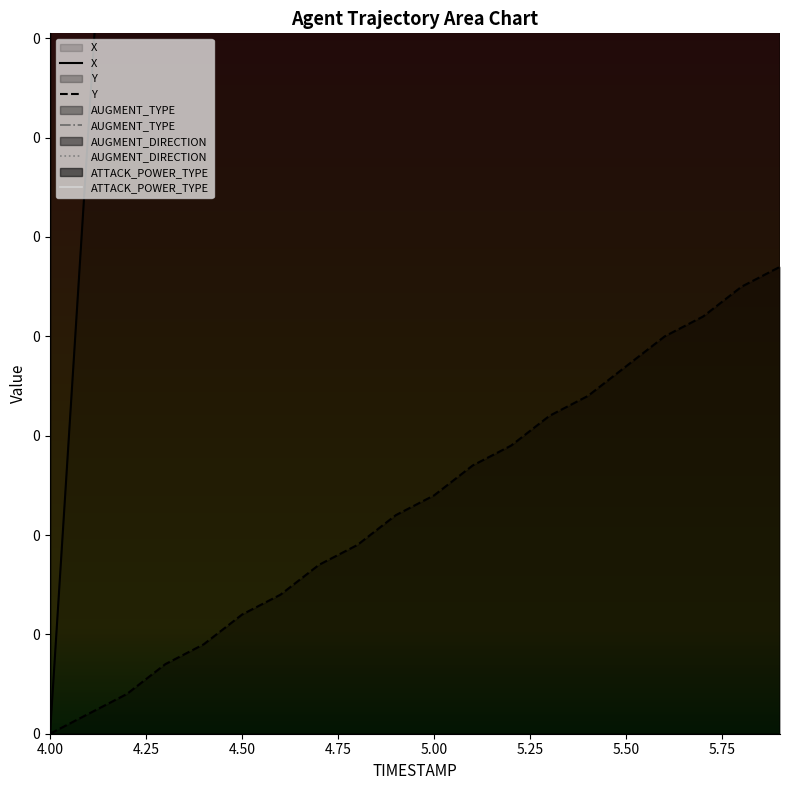

What is the average value of the Y series?

0.2